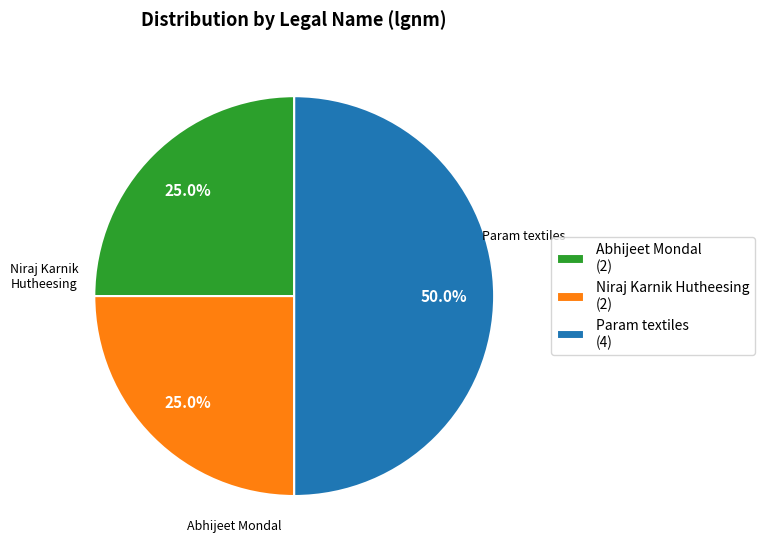

To the nearest percent, what percentage of the pie is Param textiles?

50%